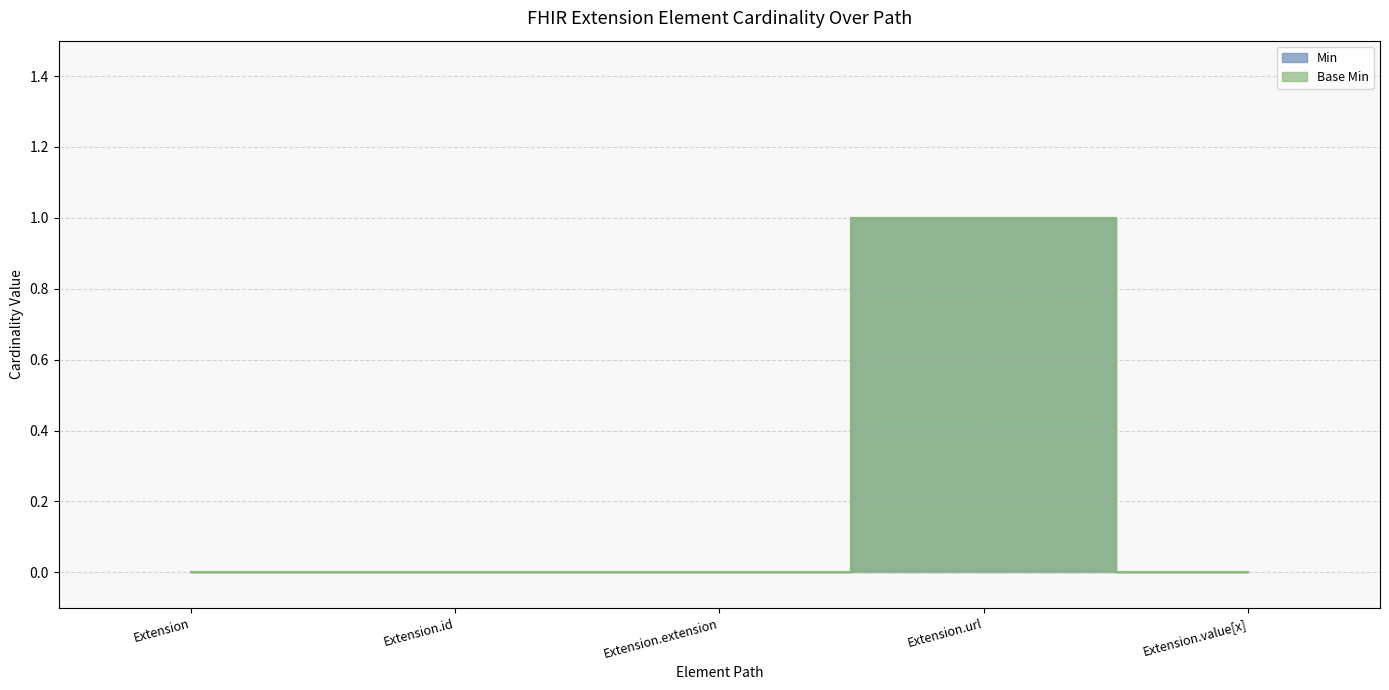

Which has a higher value, Extension.value[x] or Extension.id?

Extension.value[x]